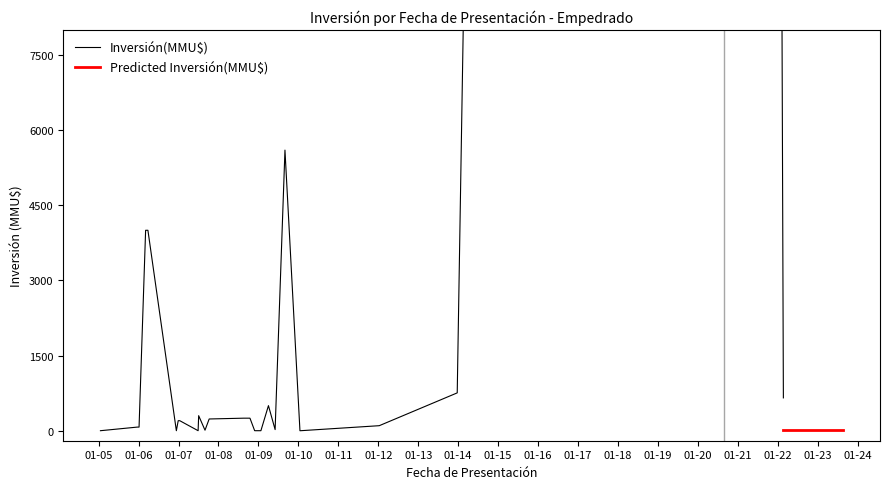

What is the change in value from 29/06/2007 to 06/03/2006?

+4000